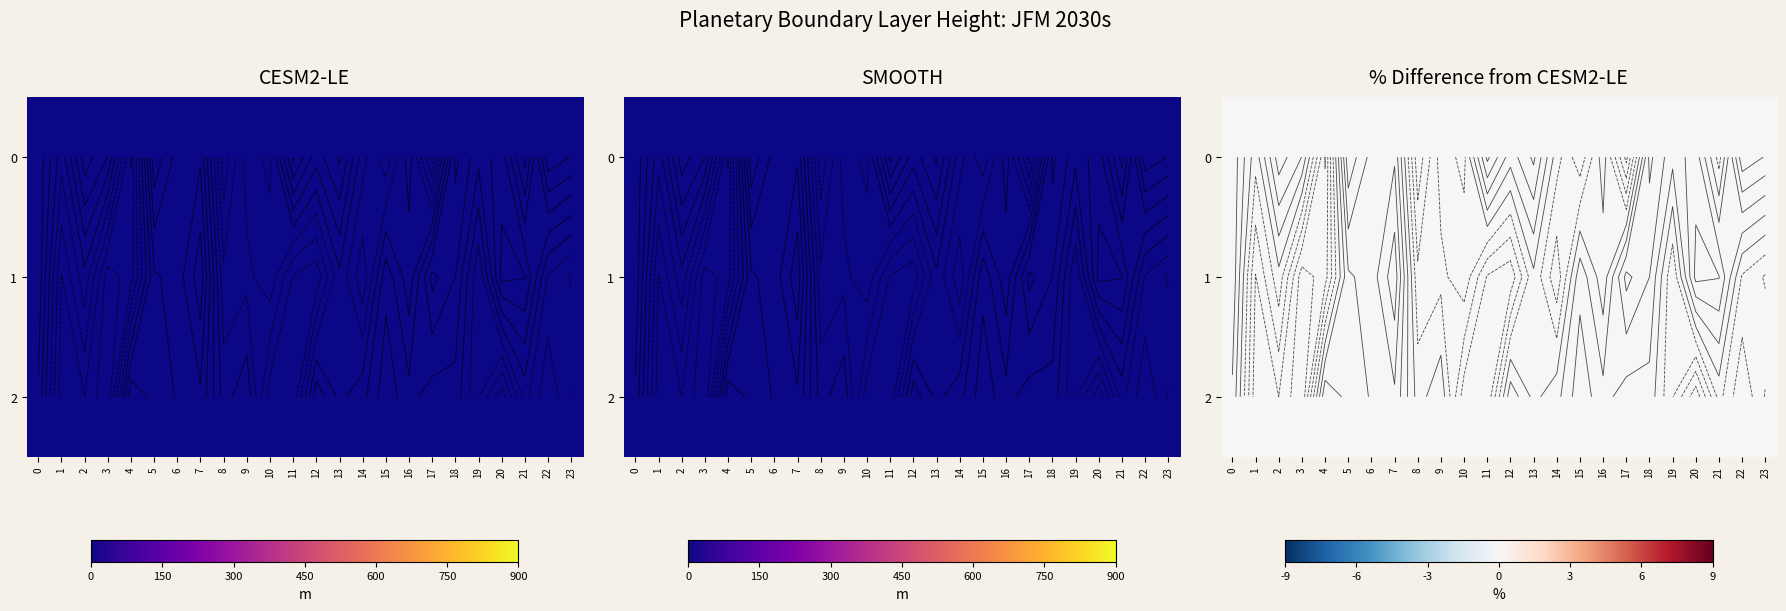

Which category has the lowest value in the 1 series?

3